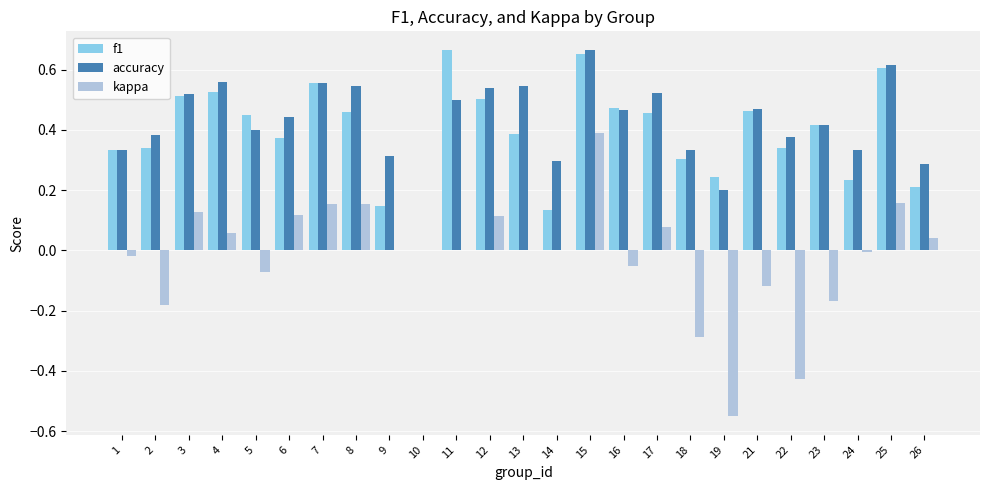

What is the sum of all kappa values?

-0.5